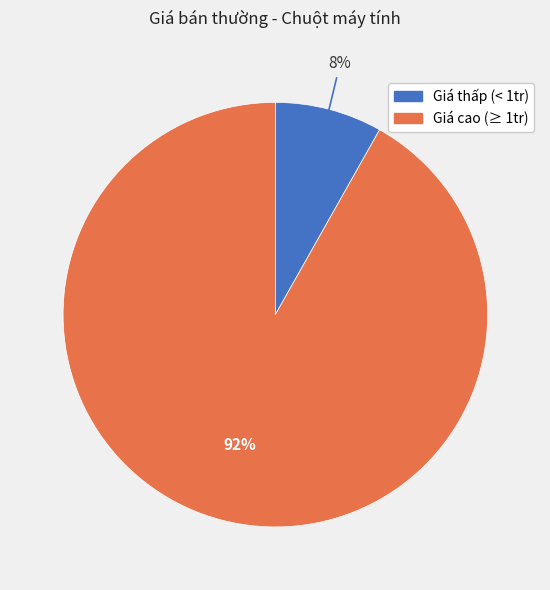

To the nearest percent, what percentage of the pie is Giá cao (≥ 1tr)?

92%